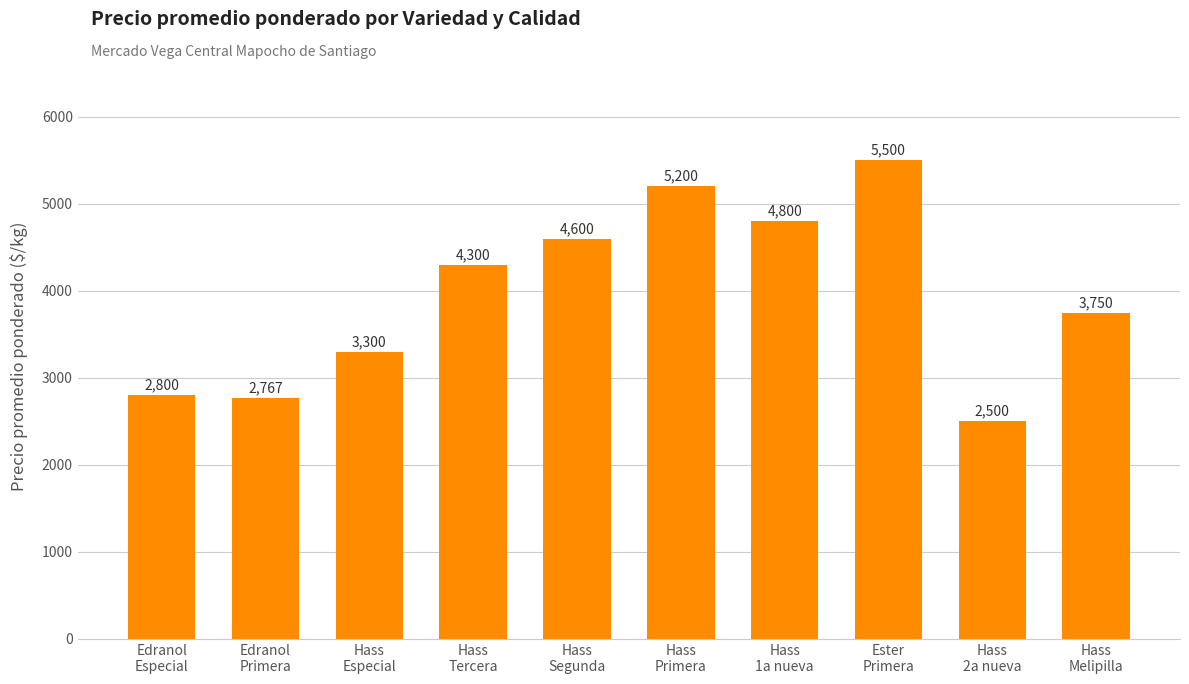

What is the ratio of the value at Hass
1a nueva to the value at Edranol
Primera?

1.7